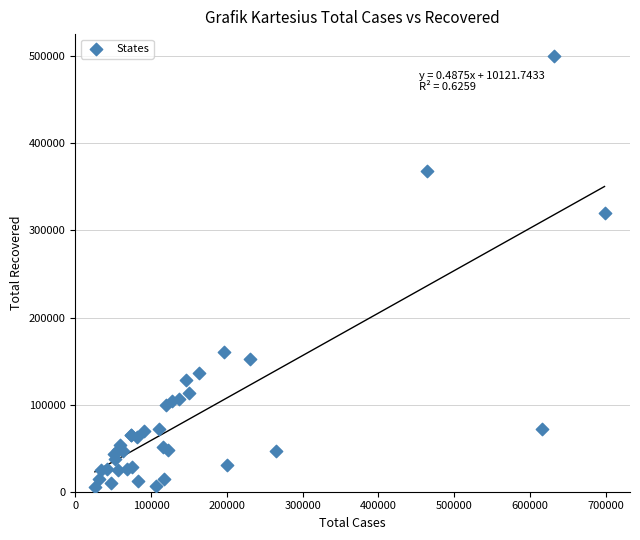

What Y value in the scatter plot is closest to 252787?

319702